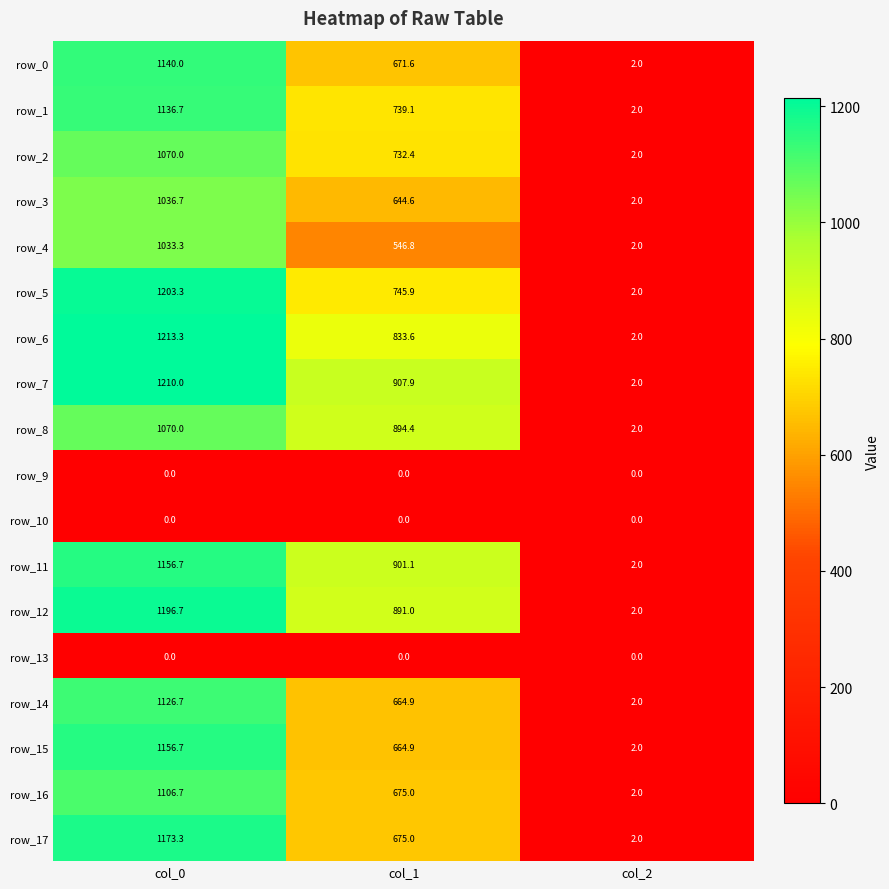

Where does the row_14 series first go above 664?

col_0